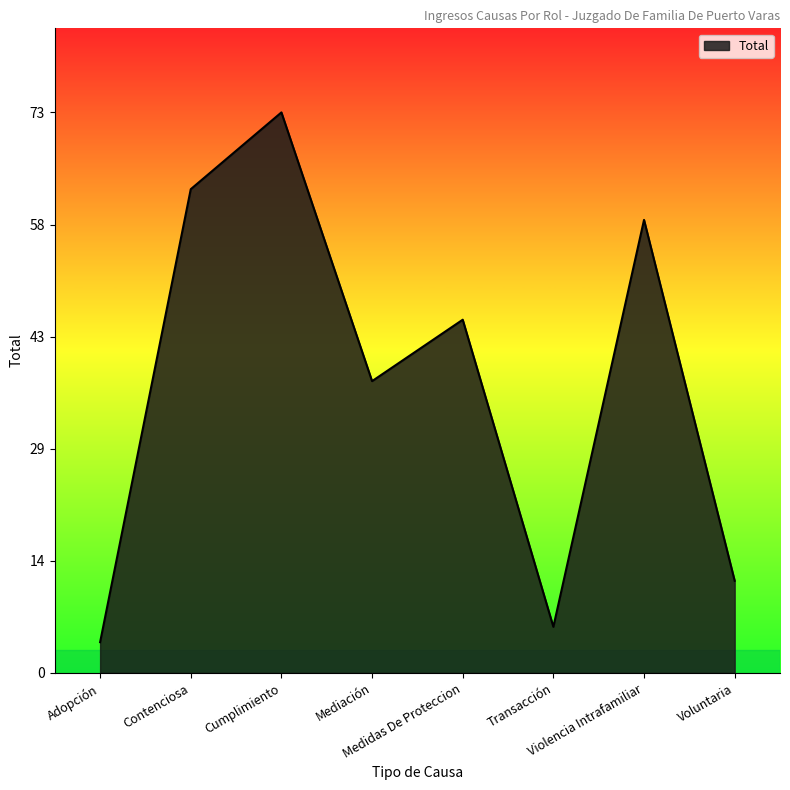

True or false: there are more than 2 points higher than both neighbors.

True